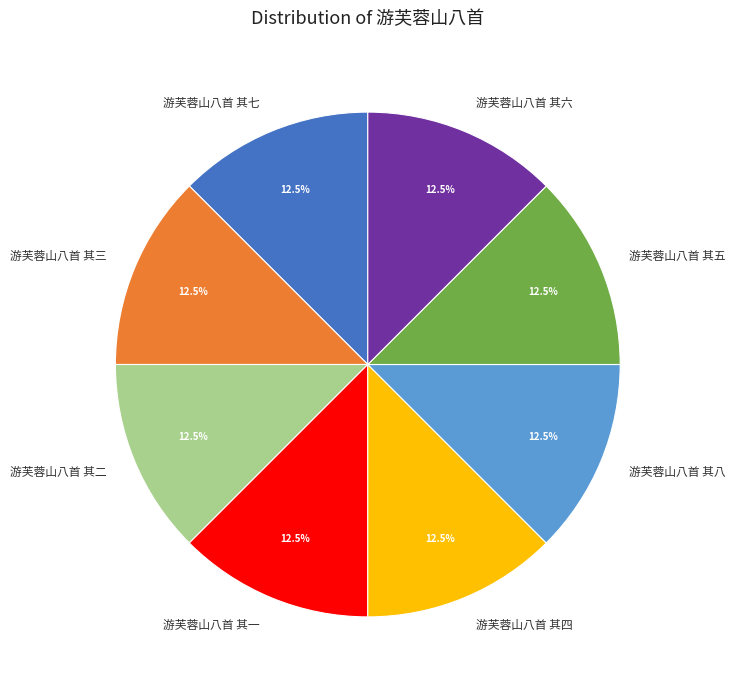

What is the total percentage of 游芙蓉山八首 其七 and 游芙蓉山八首 其六?

25.0%